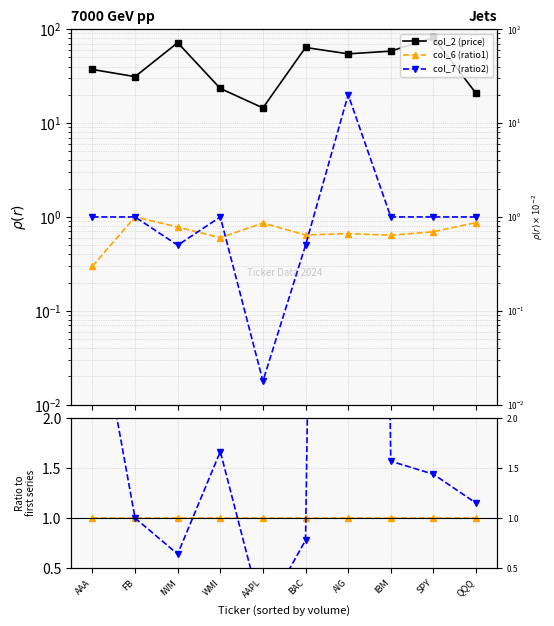

What is the label of the 1st point from the left?

AAA